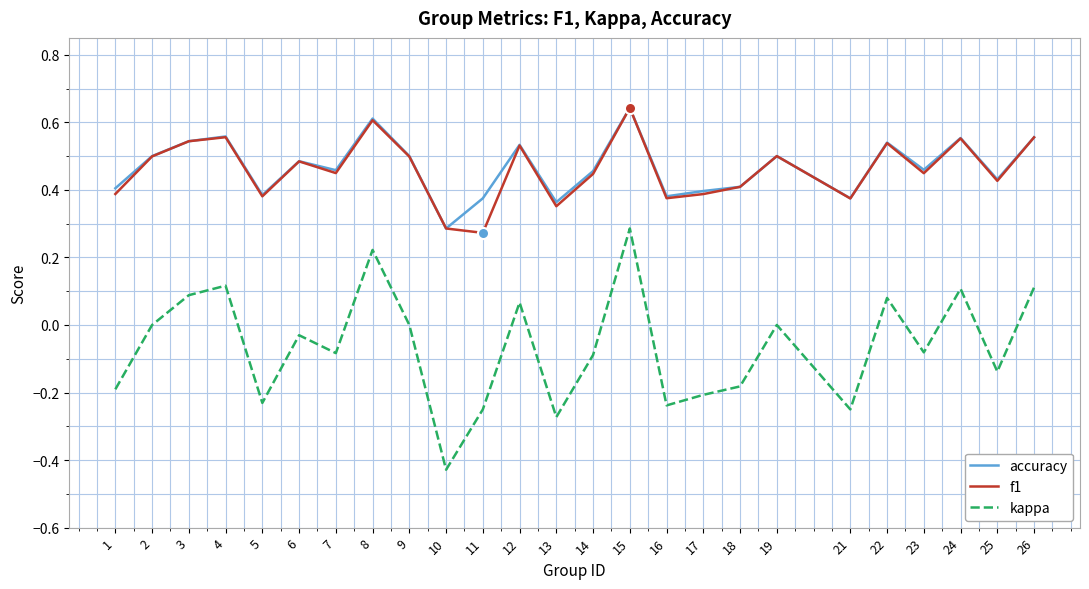

True or false: kappa and accuracy intersect in this chart.

False